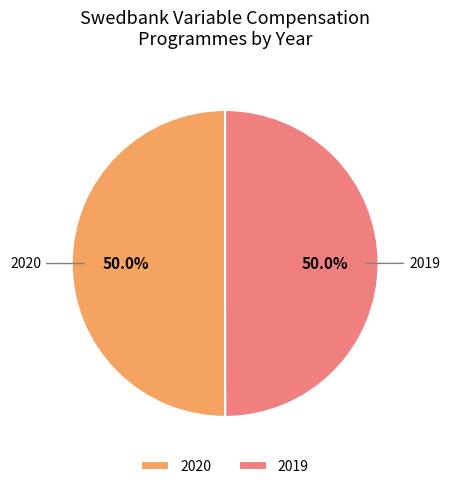

To the nearest percent, what percentage of the pie is 2019?

50%